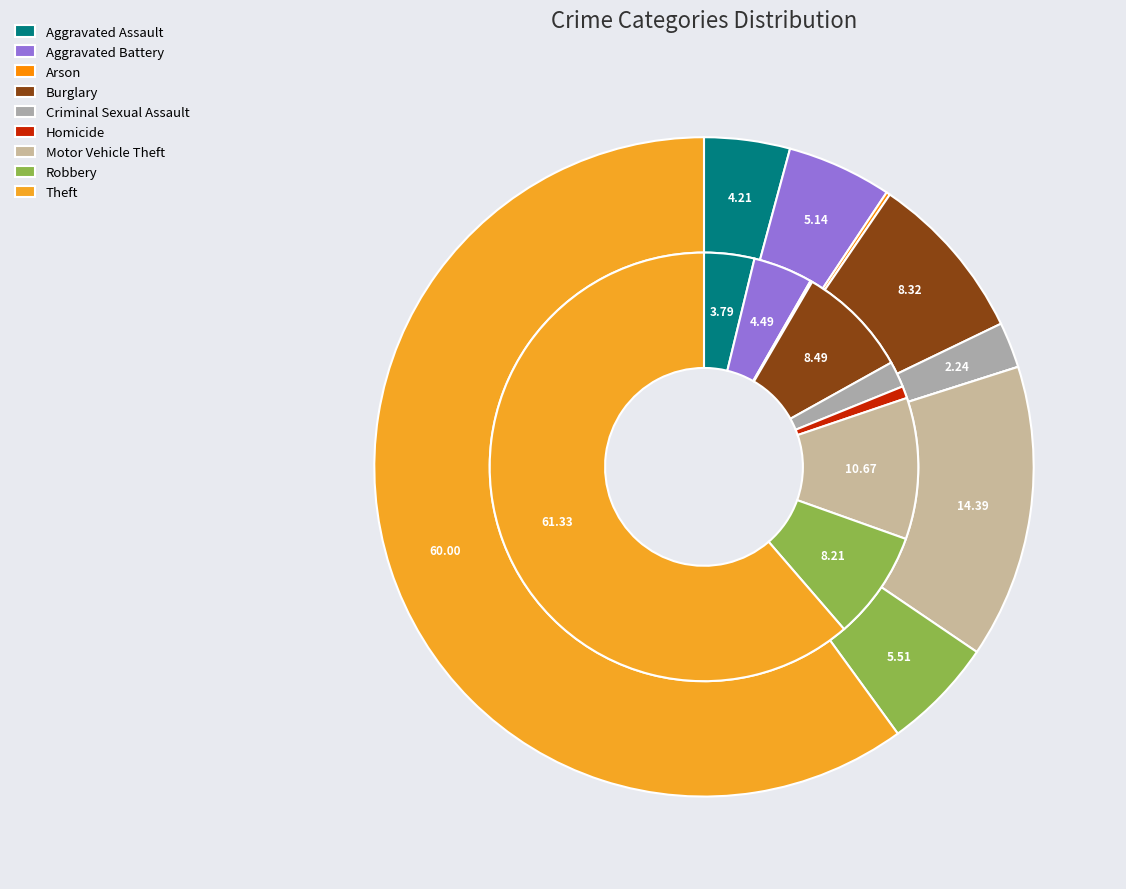

Is the sum of Motor Vehicle Theft and Criminal Sexual Assault greater than half?

No